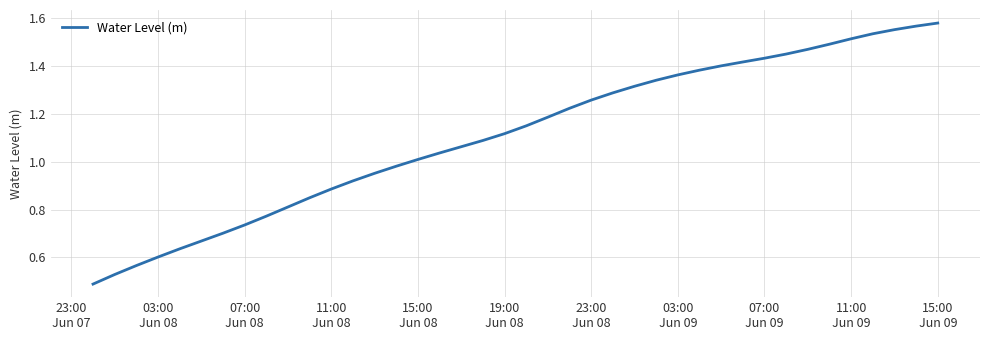

What is the minimum value shown in the chart?

0.5